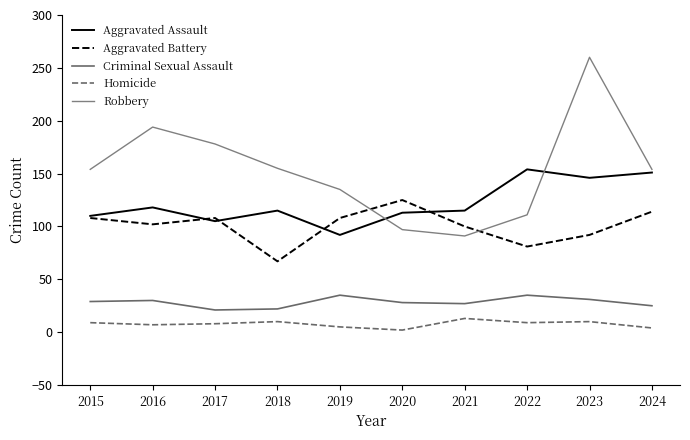

What is the value of the Criminal Sexual Assault point at the 7th from the left?

27